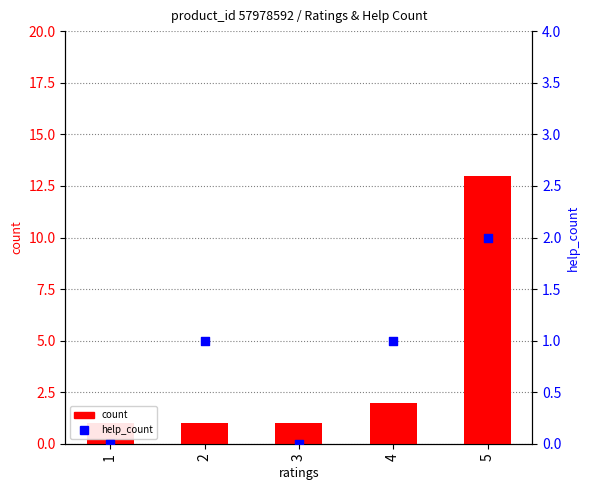

Which series has the largest total across all categories?

count